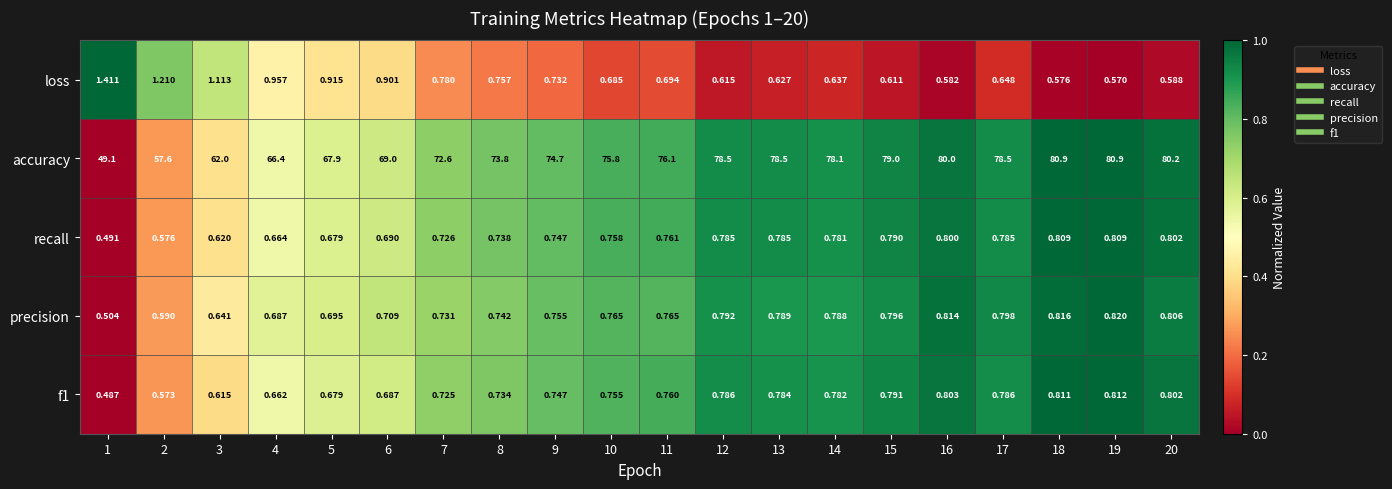

Count the number of data series in this chart.

5